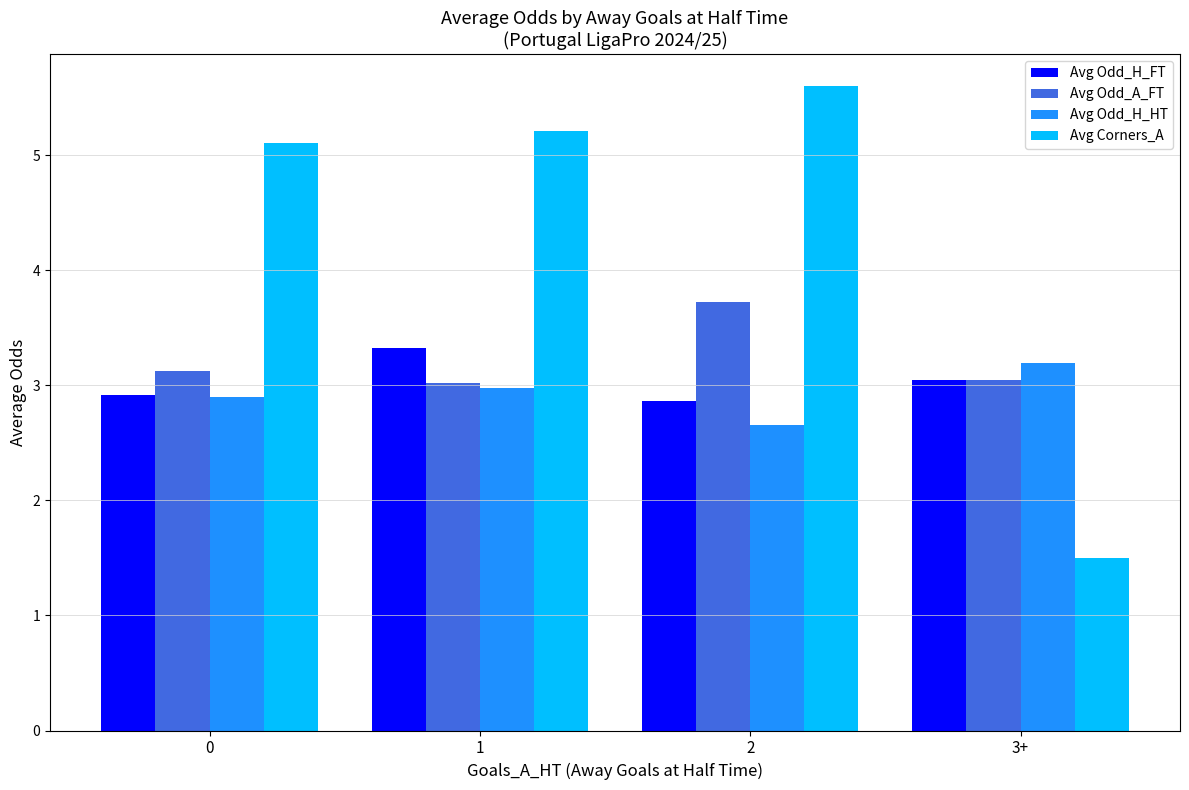

What position from the left is 3+?

4